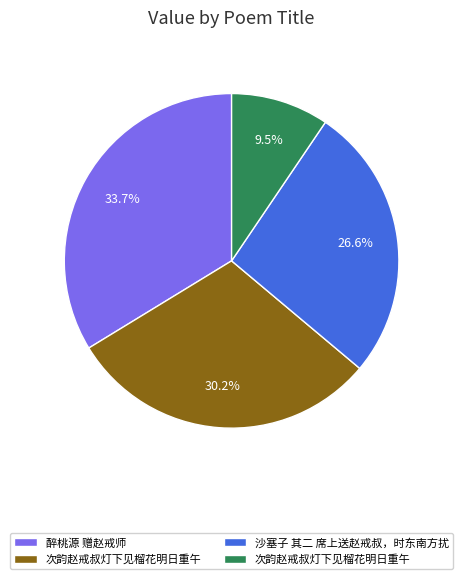

Is there any slice that represents more than half of the pie?

No